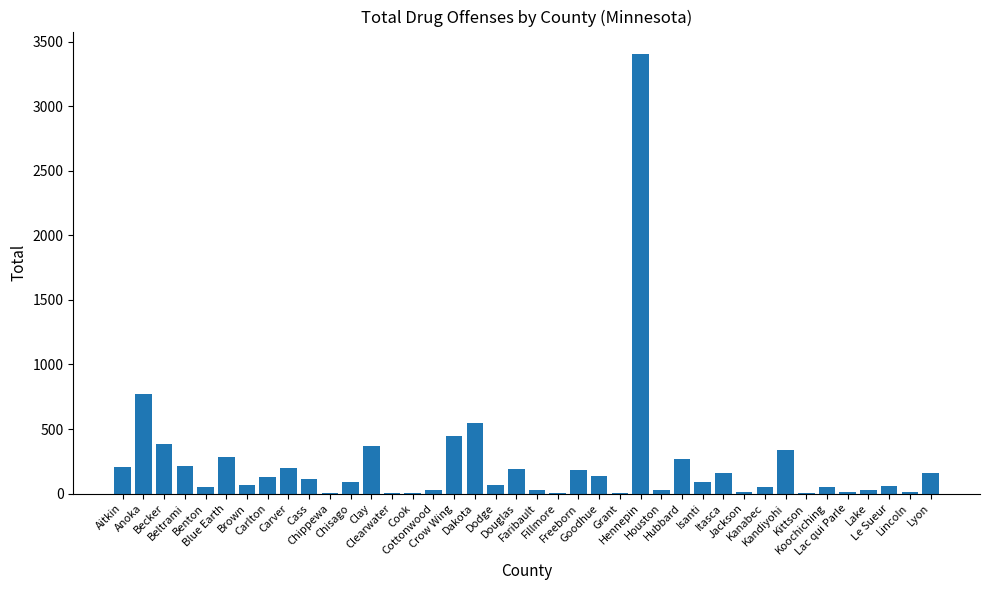

What is the sum of the values at Anoka and Grant?

781